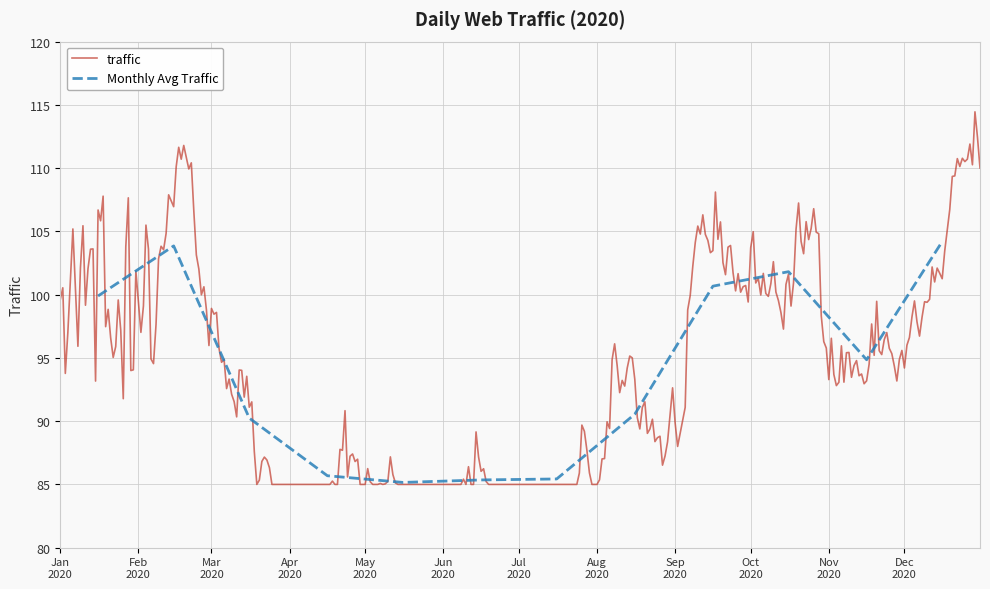

What is the highest value of the traffic series?

114.5